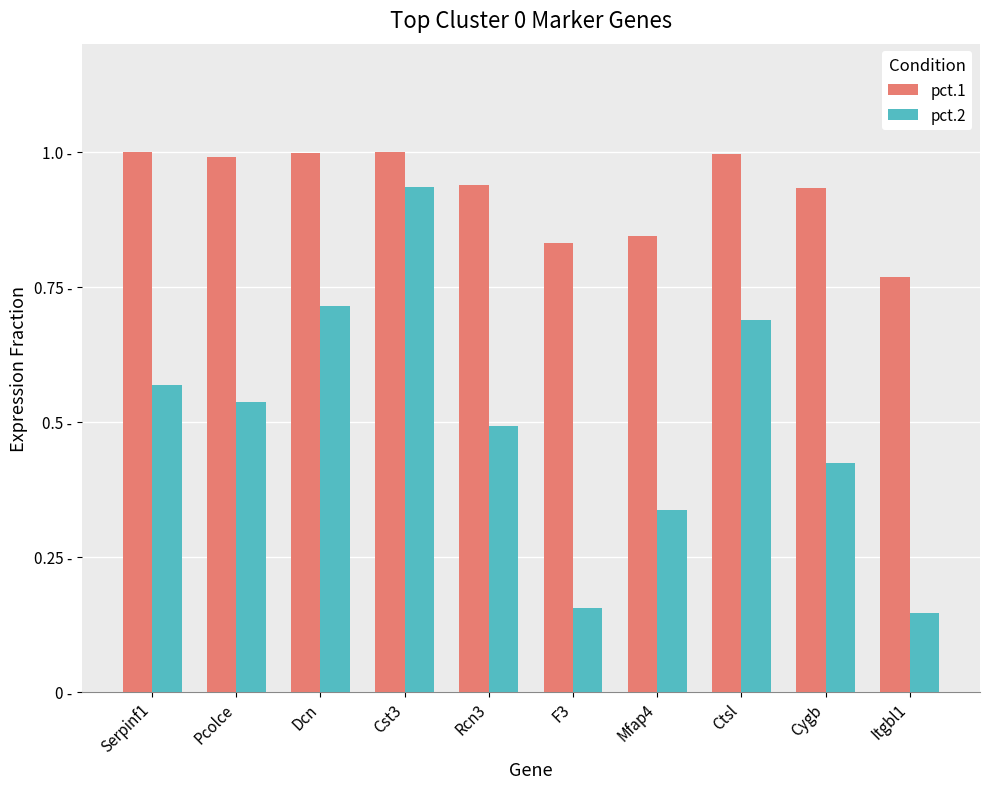

What are all the series names shown in the legend?

pct.1, pct.2